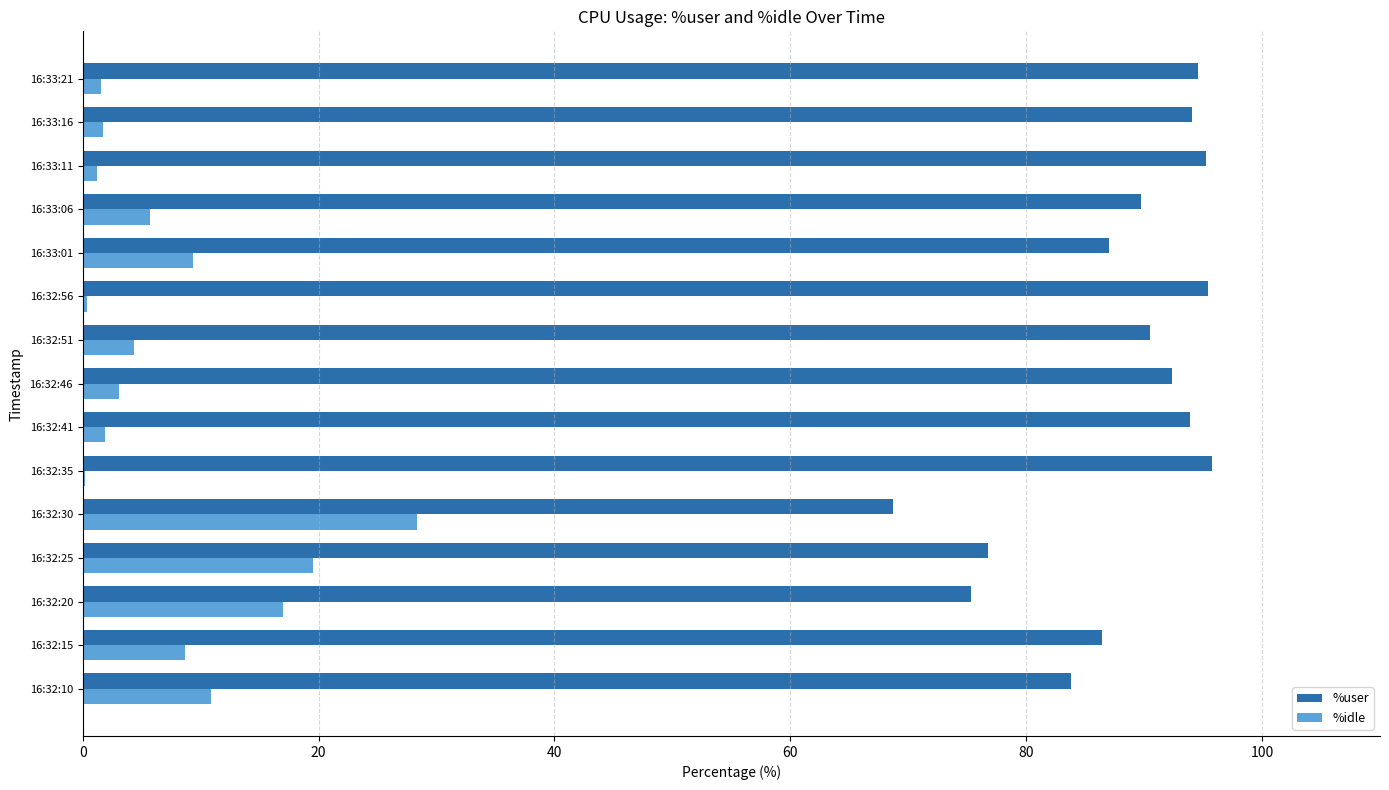

What is the average value of the %idle series?

7.6